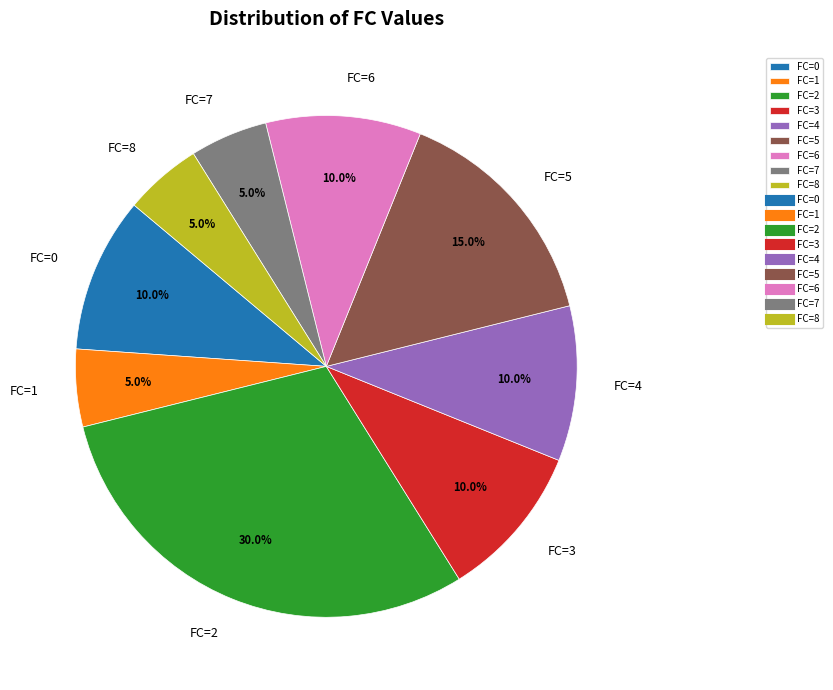

What is the ratio of the value at FC=3 to the value at FC=2?

0.3